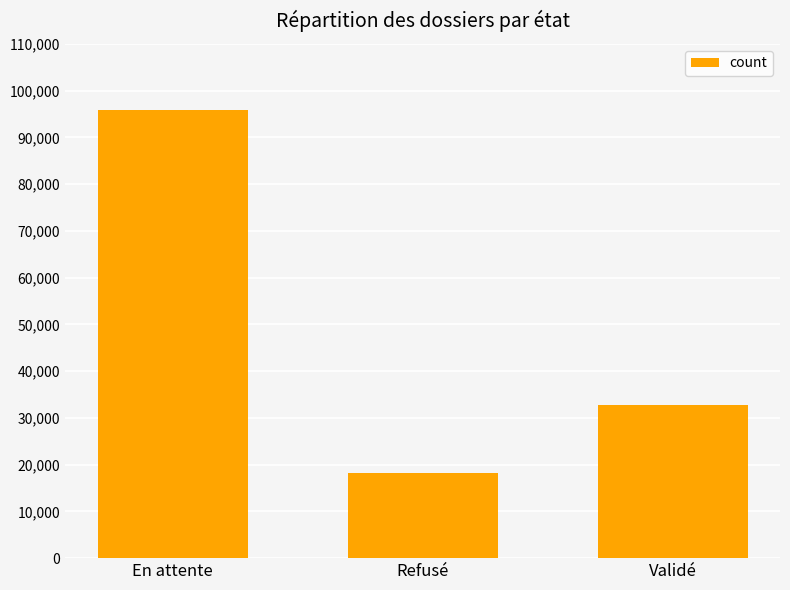

The chart shows a value of 27189 at Refusé. True or false?

False